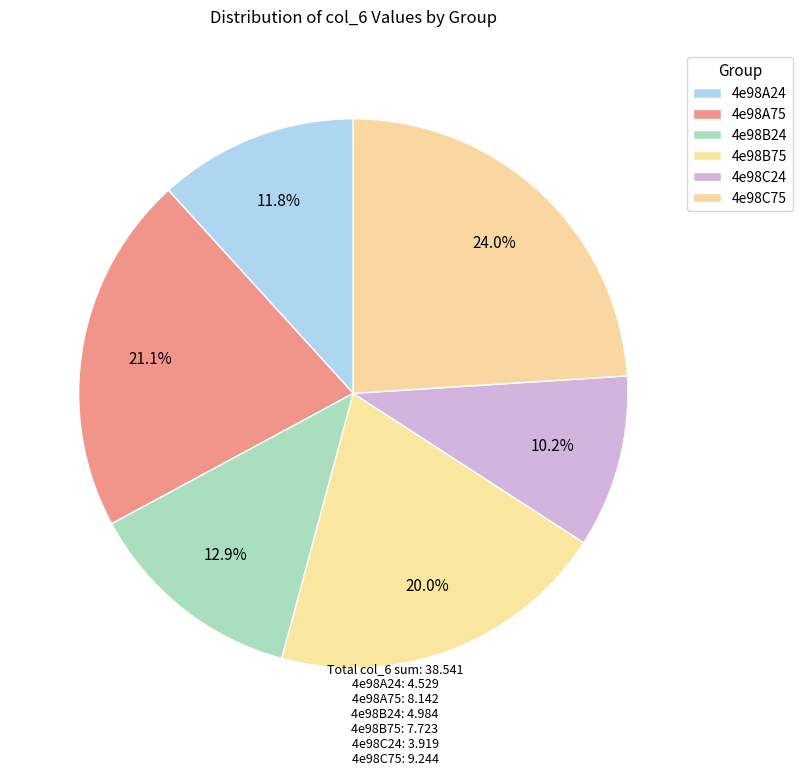

Does 4e98B24 represent more than half of the total?

No